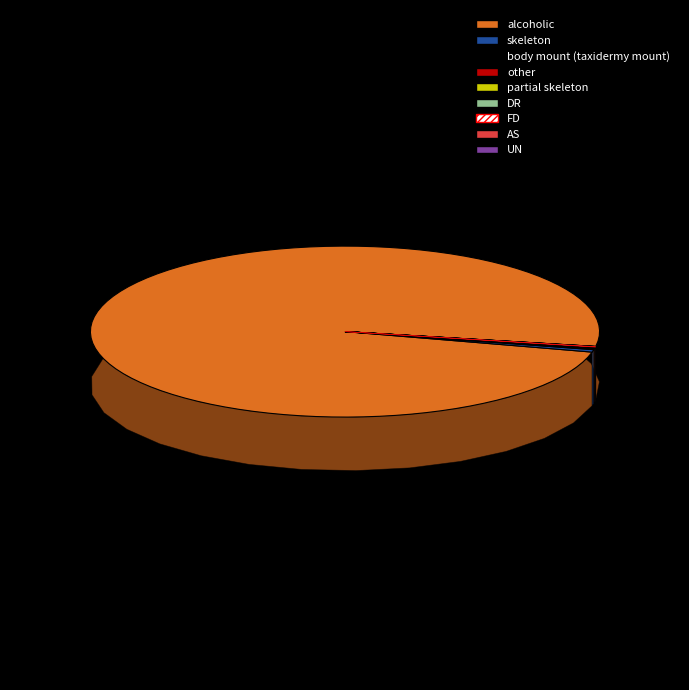

How many slices are in this pie chart?

9